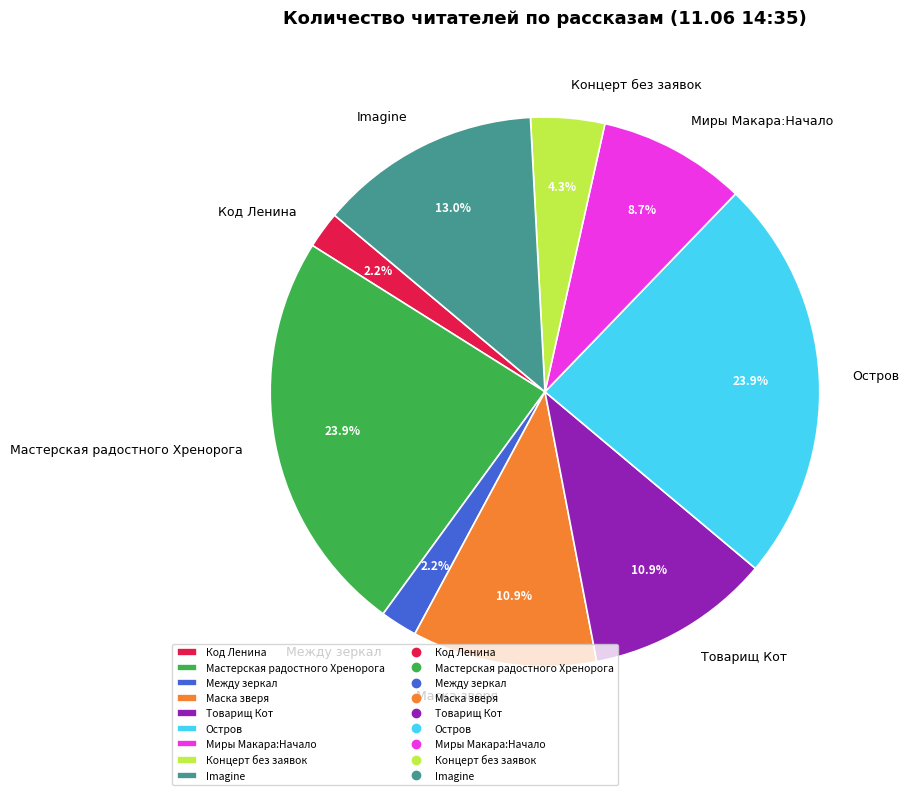

To the nearest percent, what is the difference between the Товарищ Кот and Остров slice percentages?

13%